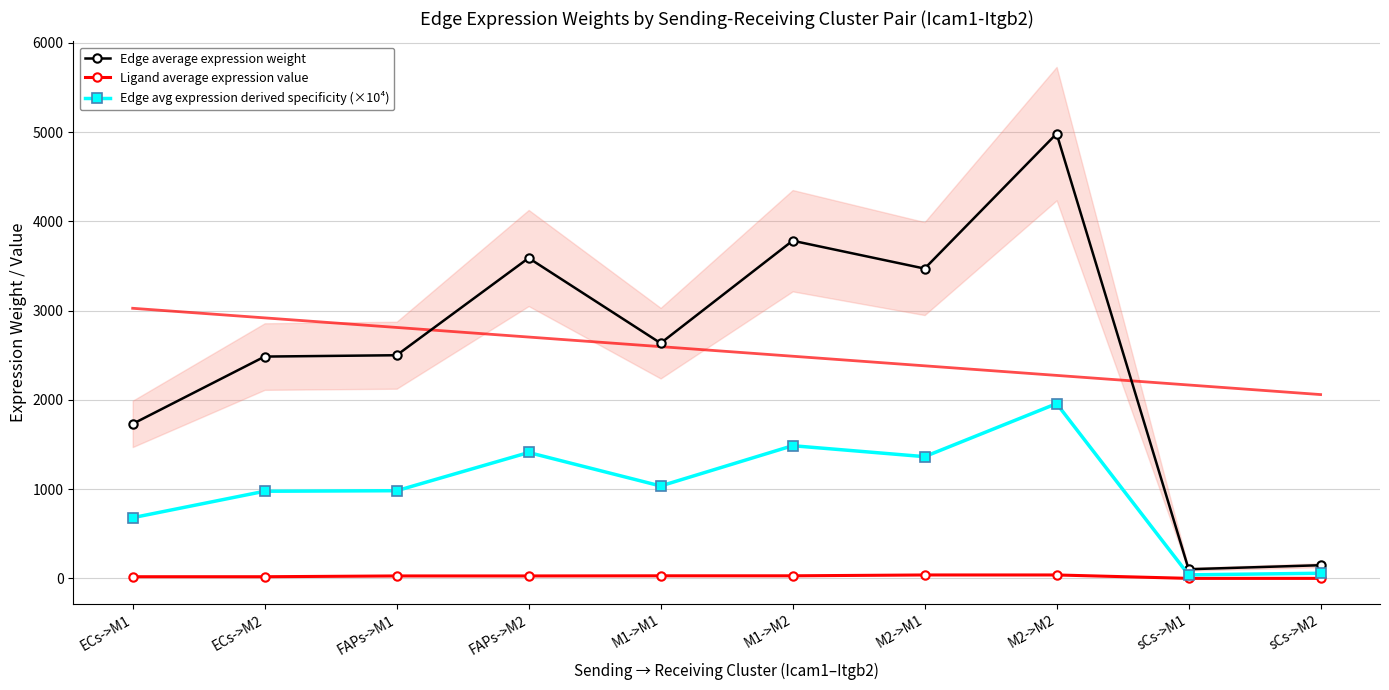

What is the difference between the maximum and minimum values in the Edge average expression weight series?

4880.3